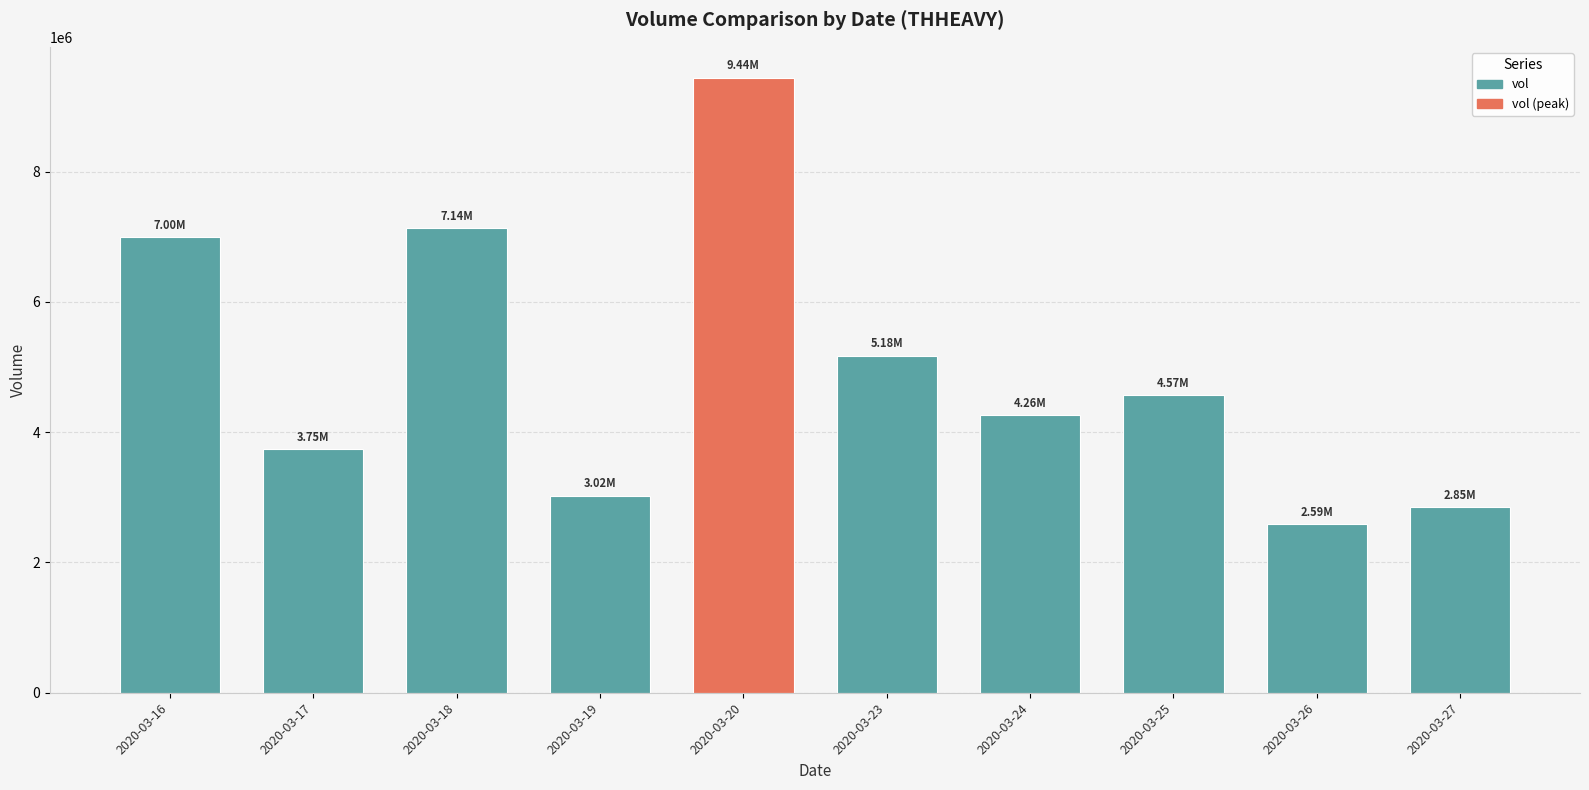

What is the difference between the second highest and second lowest values?

4286600